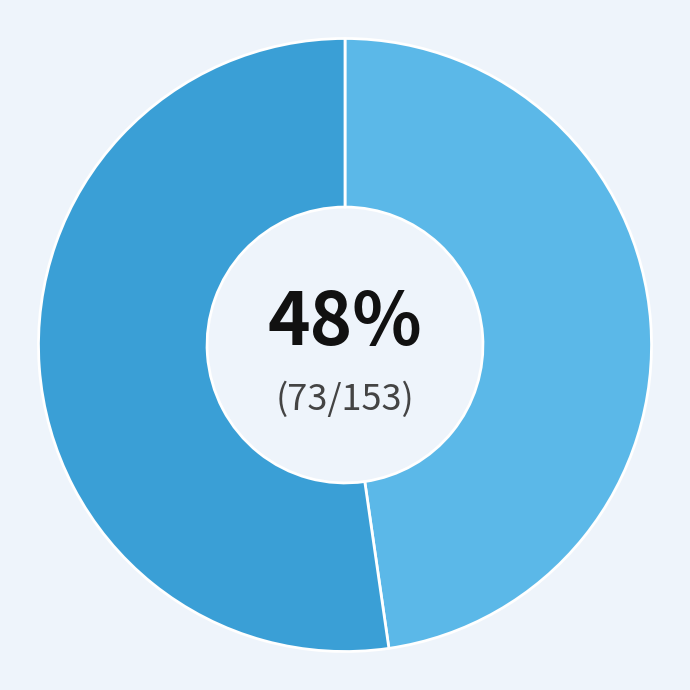

To the nearest percent, what is the average slice percentage?

50%